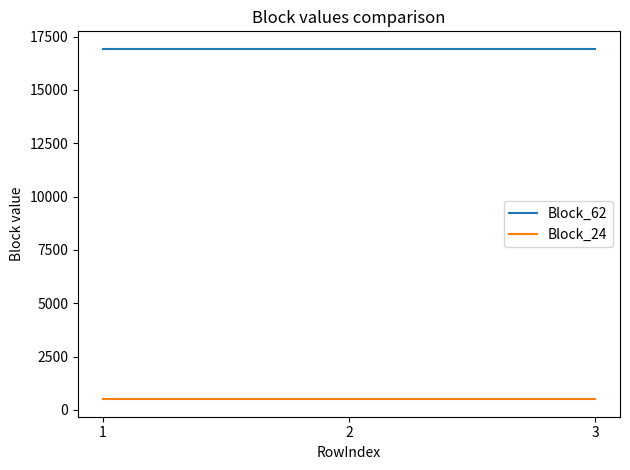

What is the sum of the Block_24 values at 2 and 3?

1002